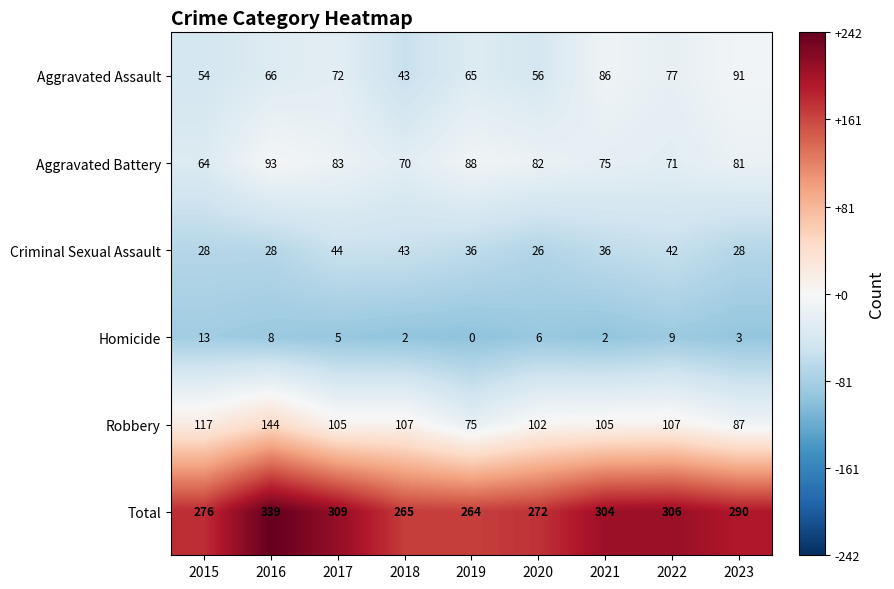

True or false: Robbery has a value of 102 at 2020.

True